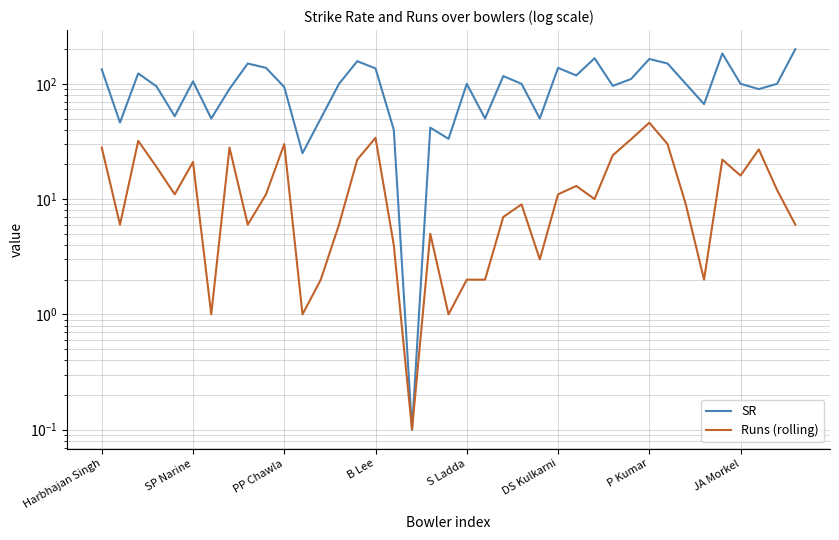

True or false: SR and Runs (rolling) intersect in this chart.

False